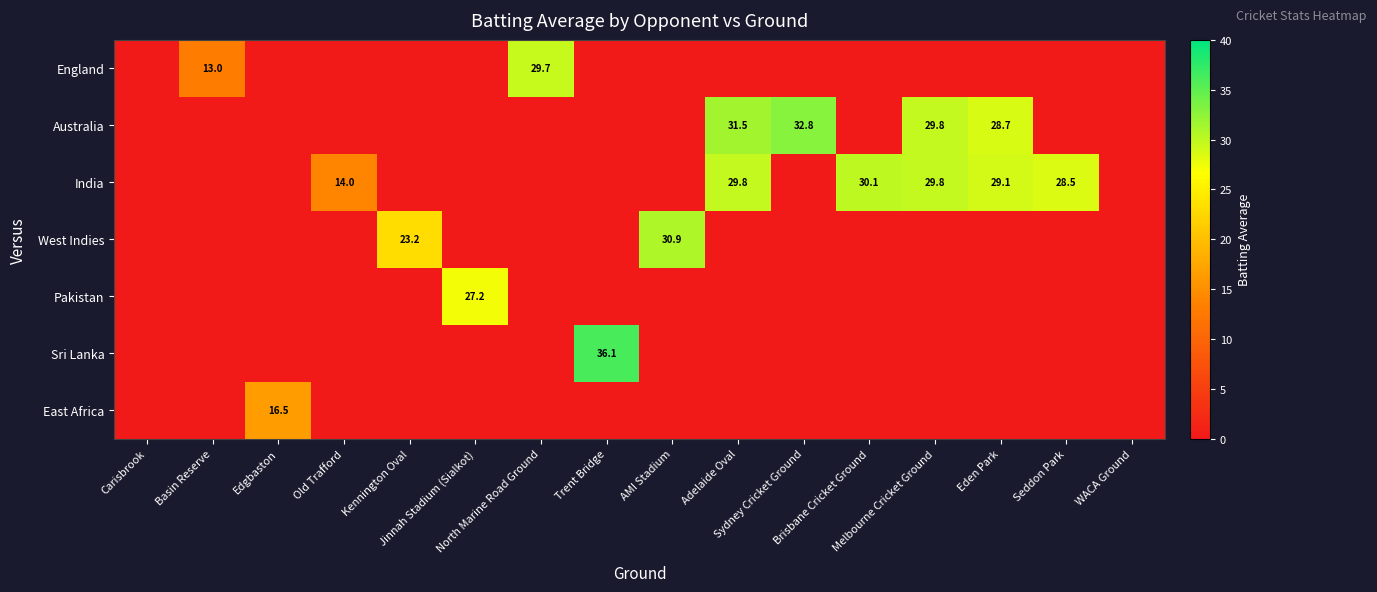

Is it true that East Africa equals 0.0 at Melbourne Cricket Ground?

True